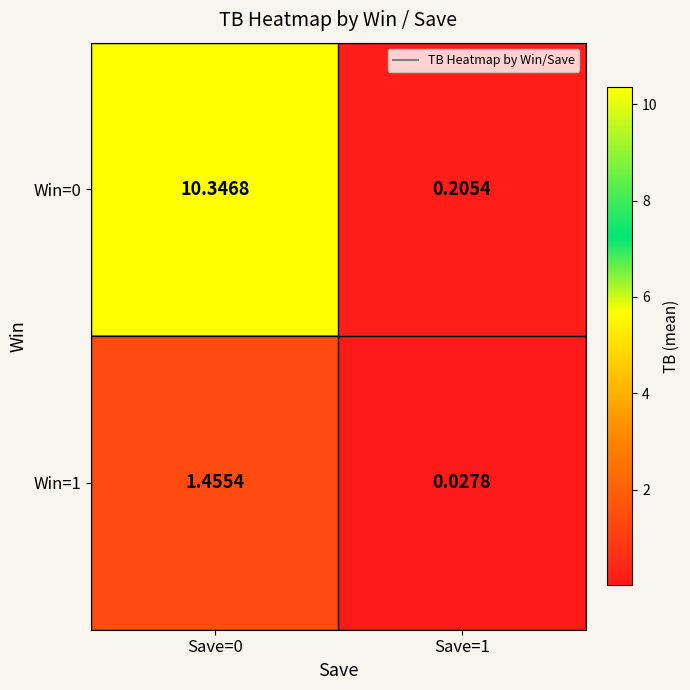

Is the value of Win=1 at Save=1 greater than the value of Win=0 at Save=0?

No